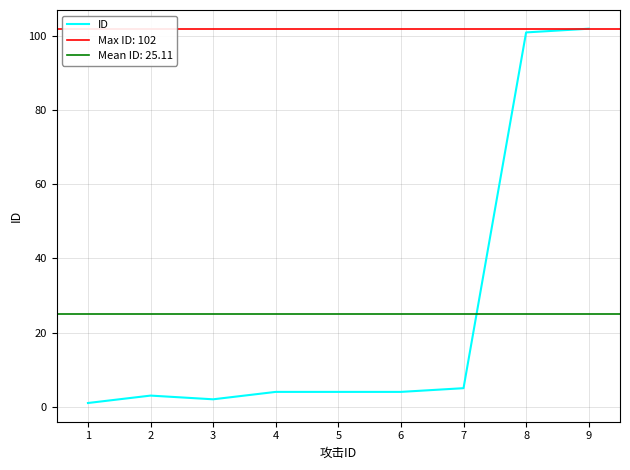

What is the maximum value shown in the chart?

102